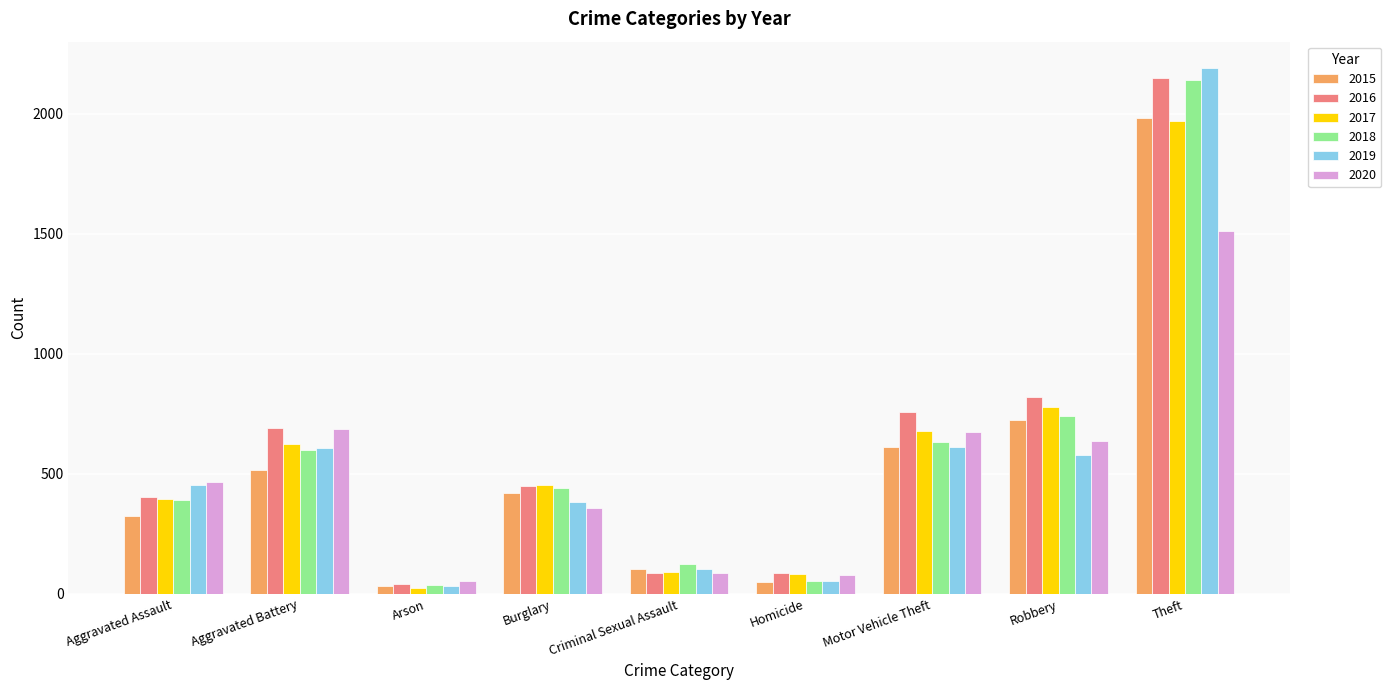

Is it true that 2016 equals 200 at Burglary?

False